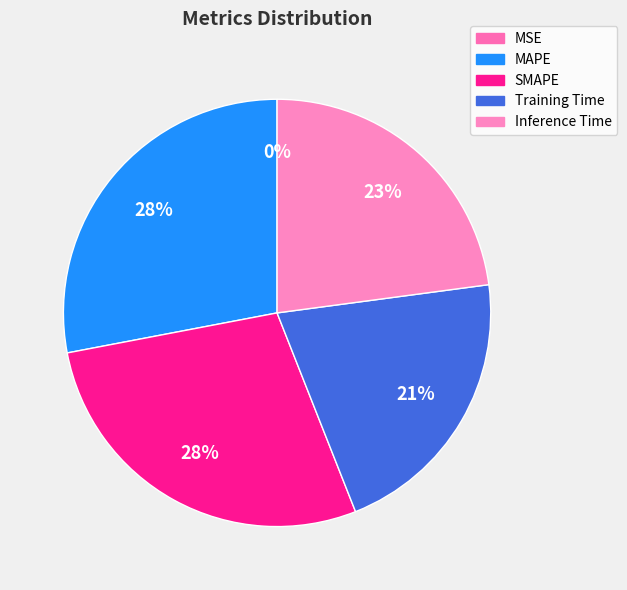

Combined, what portion of the pie is Training Time and SMAPE?

49.1%